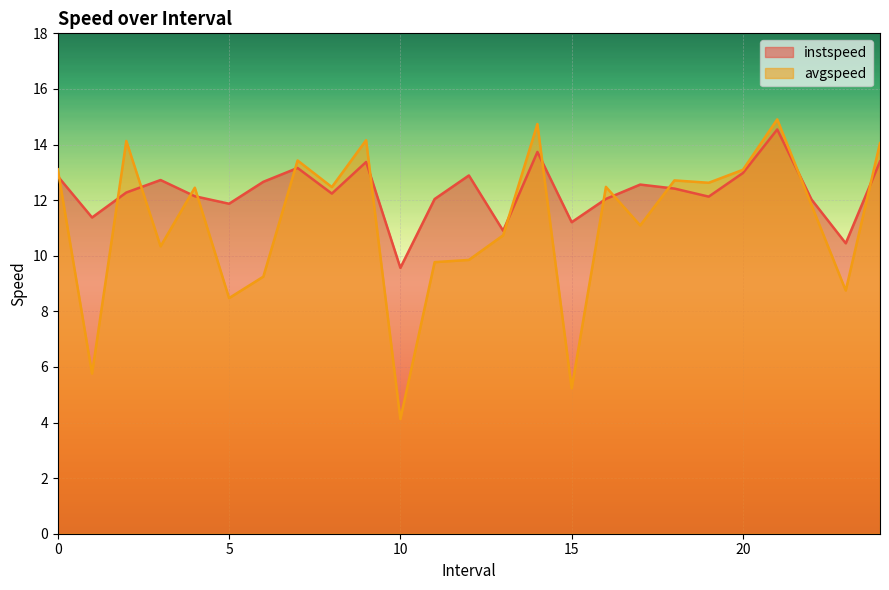

At which category is the sum across all series the highest?

21.0